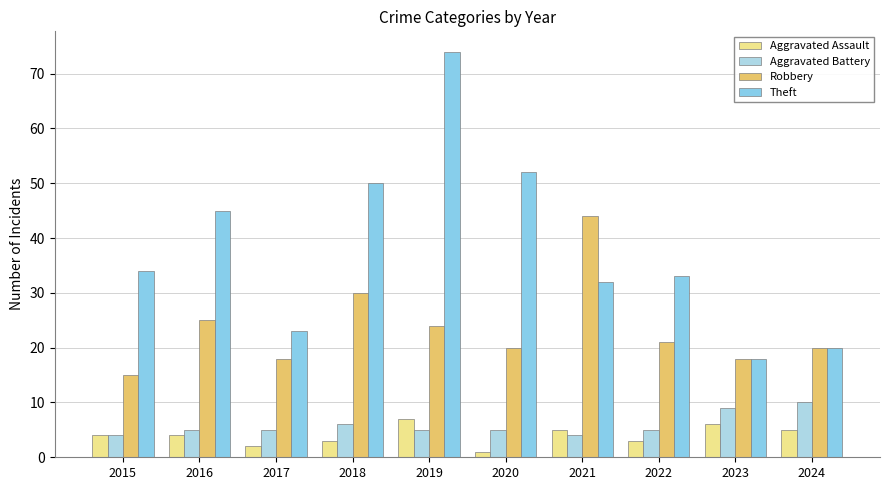

At which label does Aggravated Battery reach its minimum?

2015